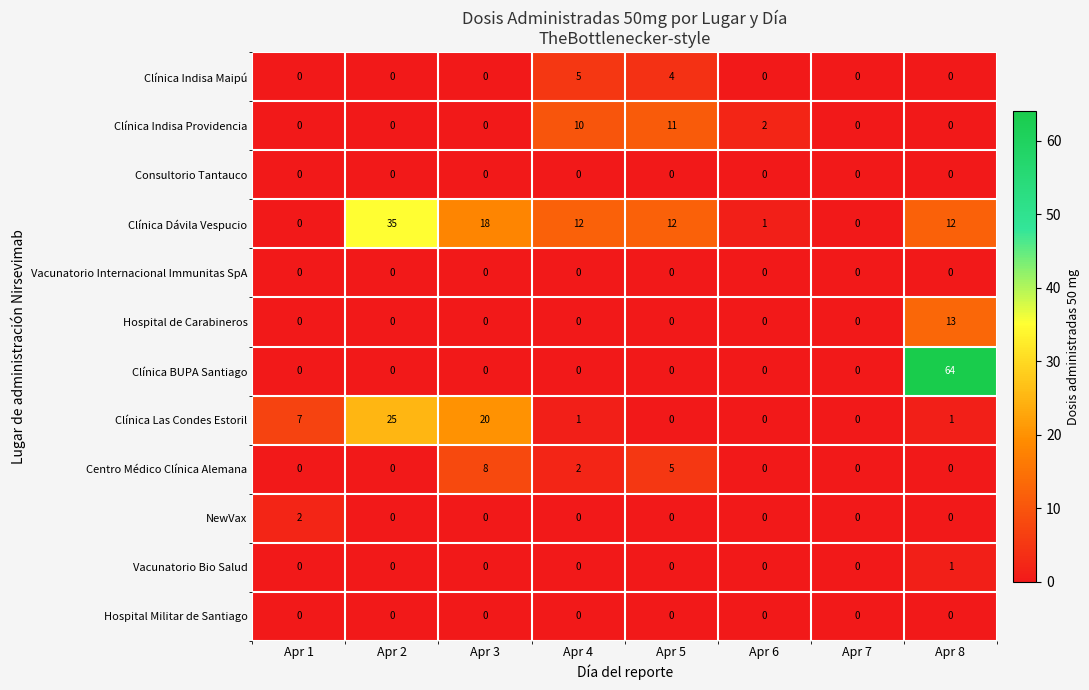

Count the Centro Médico Clínica Alemana values in the range 0 to 5.

7